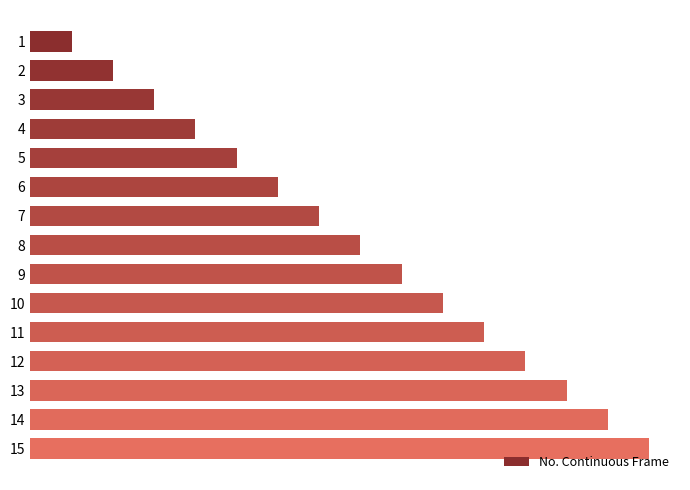

Rank the categories by value from highest to lowest.

15, 14, 13, 12, 11, 10, 9, 8, 7, 6, 5, 4, 3, 2, 1